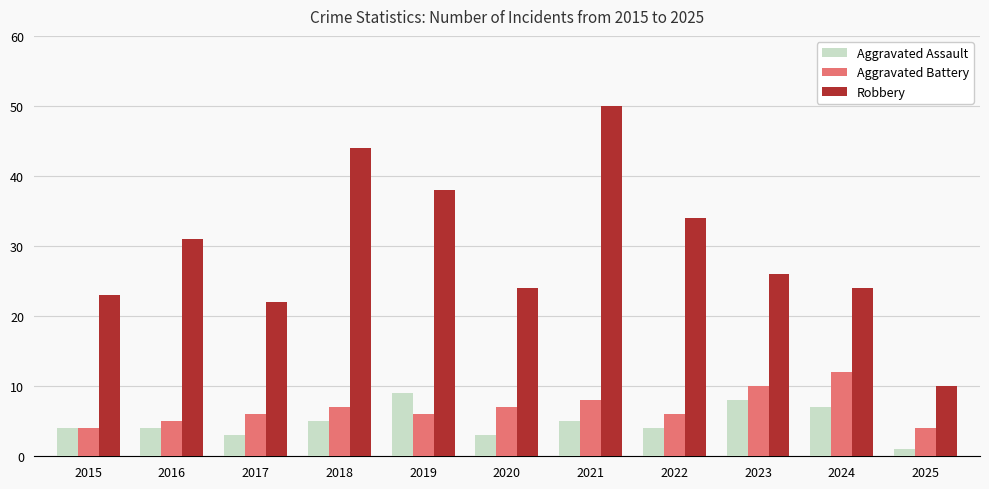

At which category does the chart reach its minimum across all series?

2025